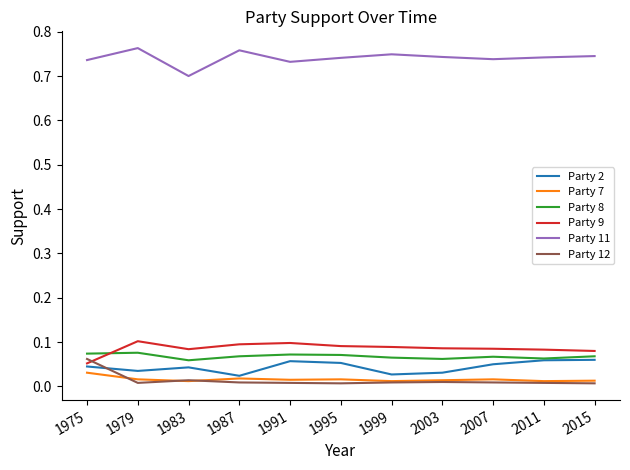

True or false: Party 7 has a value of 0.0 at 2007.

True